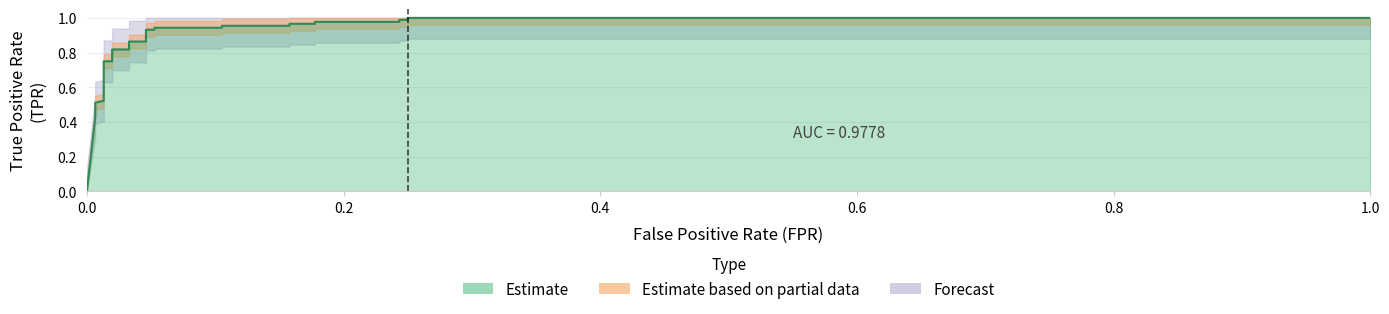

Is it true that the value at 24 is 1.5?

False